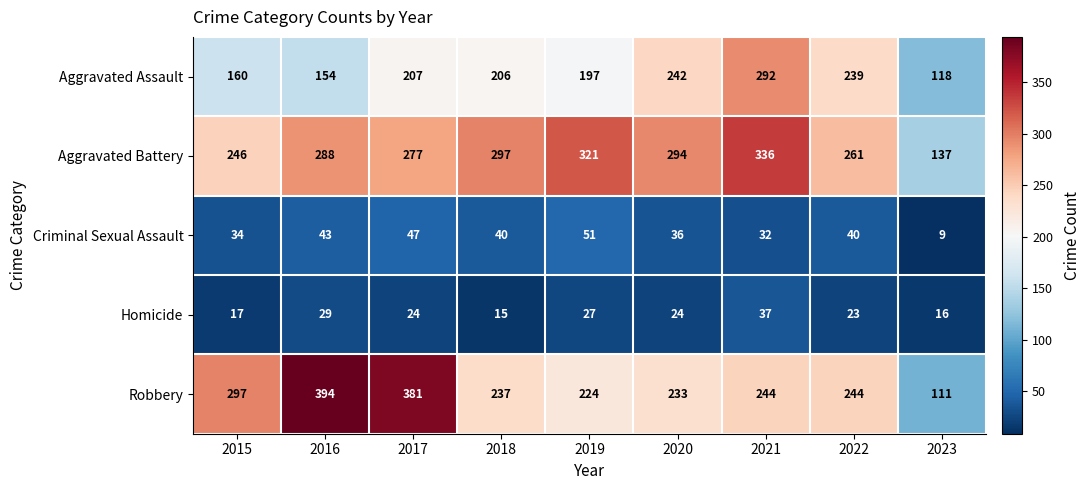

Which series has the largest total across all categories?

Aggravated Battery